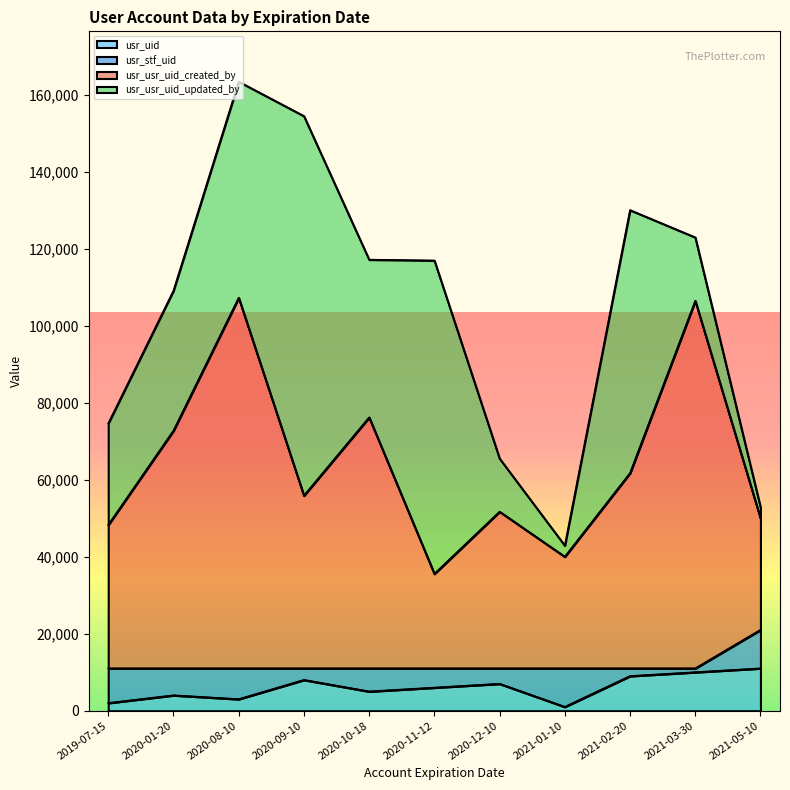

How many interior local valleys does the usr_usr_uid_created_by series have?

3